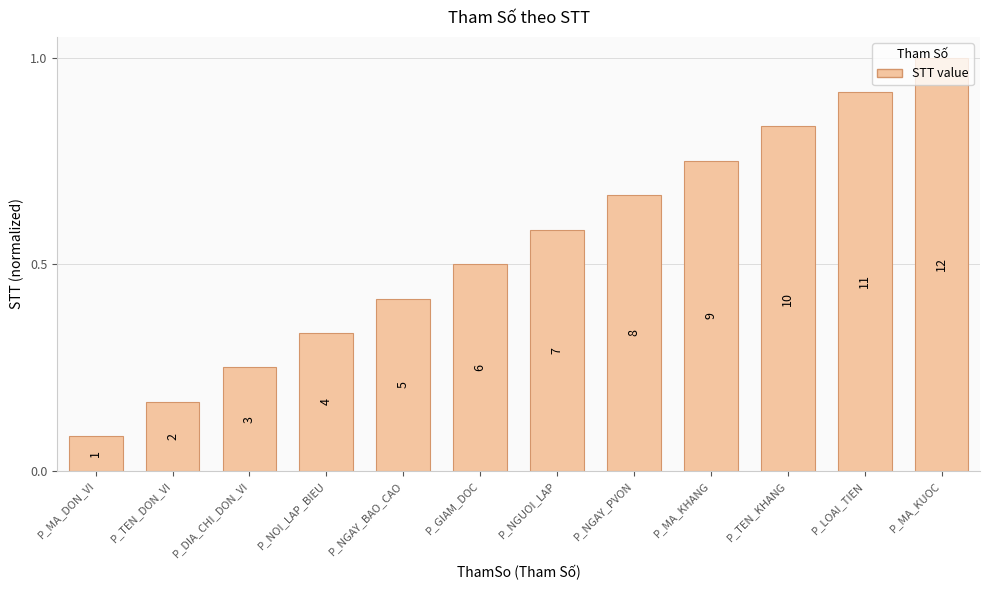

Are the bars horizontal?

No